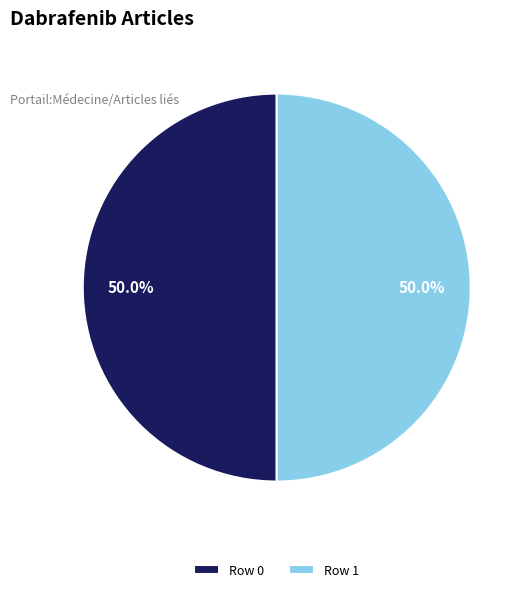

What percentage is the Row 1 slice, to the nearest percent?

50%